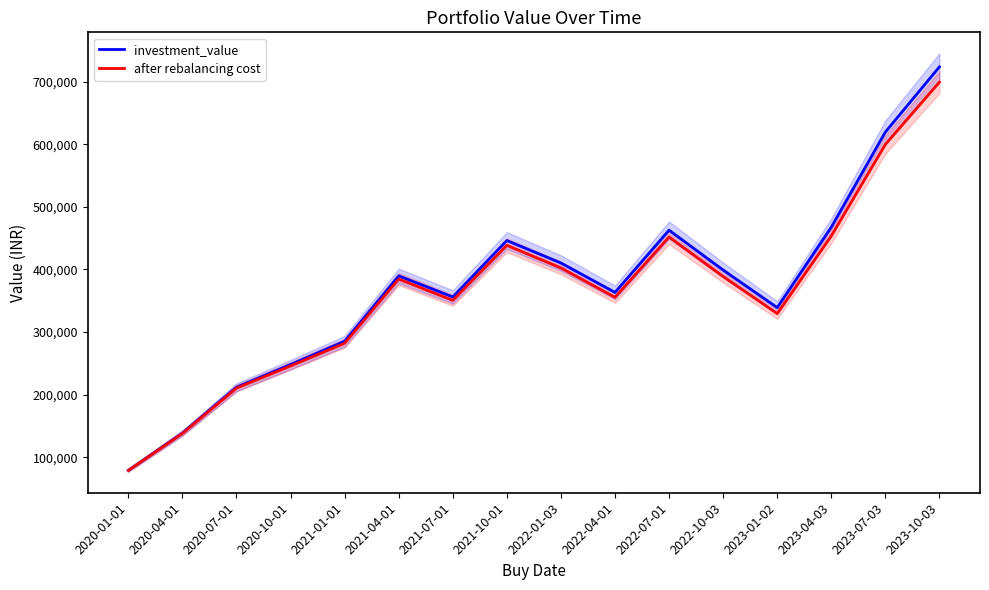

How many lines are shown in the chart?

2